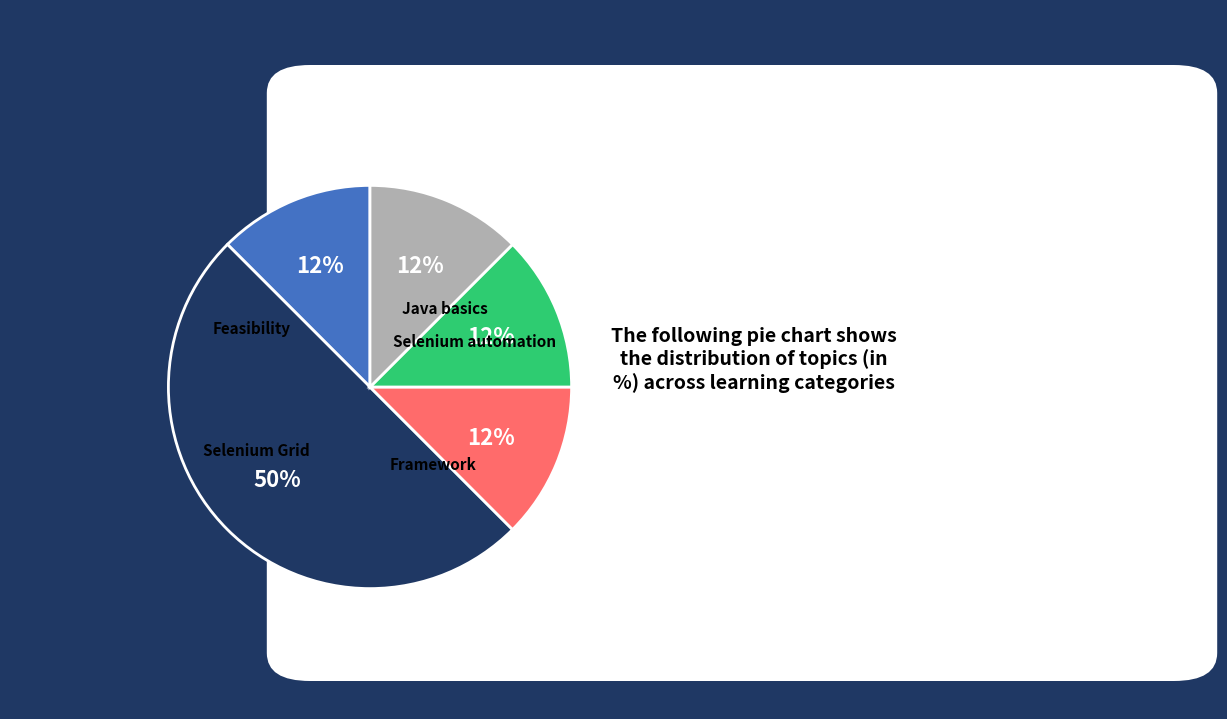

To the nearest percent, what is the average slice percentage?

20%